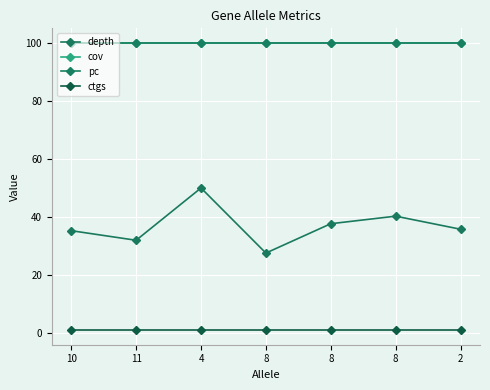

True or false: ctgs and pc cross at least once.

False